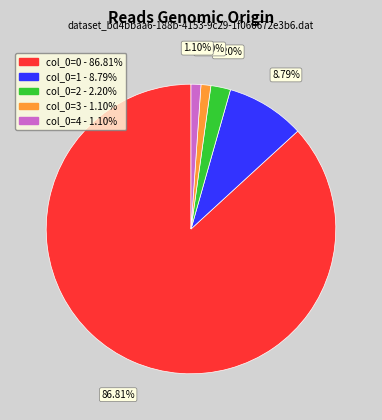

Count the number of slices in the pie.

5